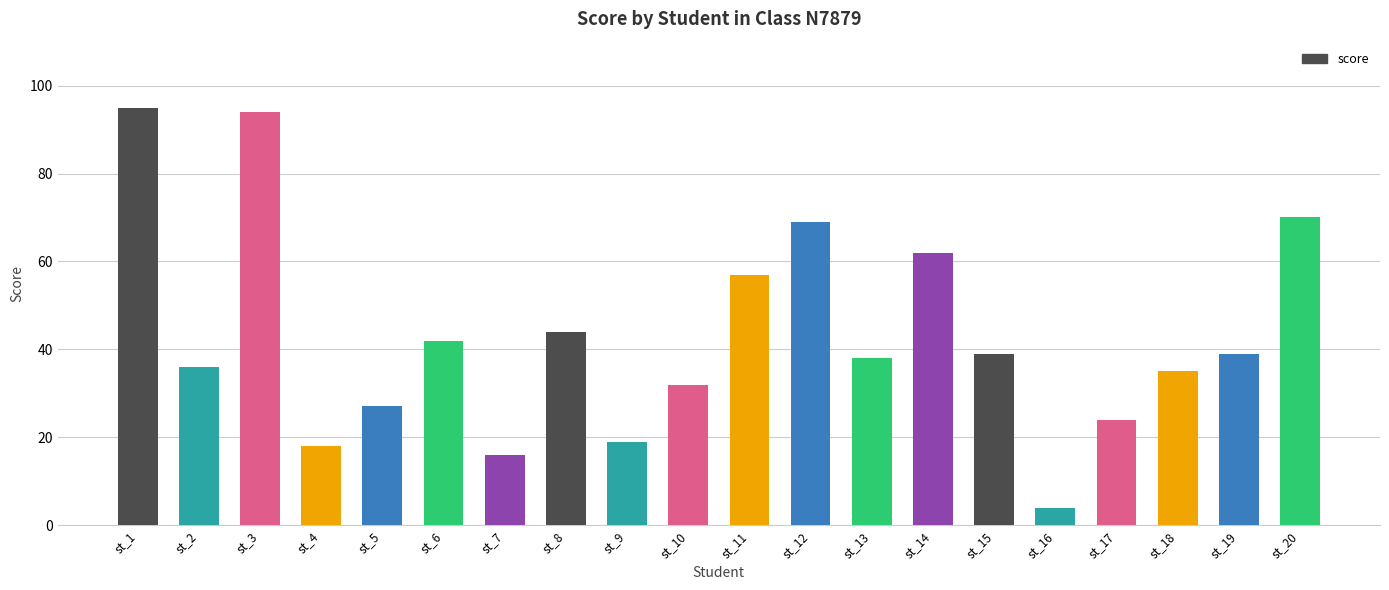

What is the ratio of the value at st_7 to the value at st_6?

0.4